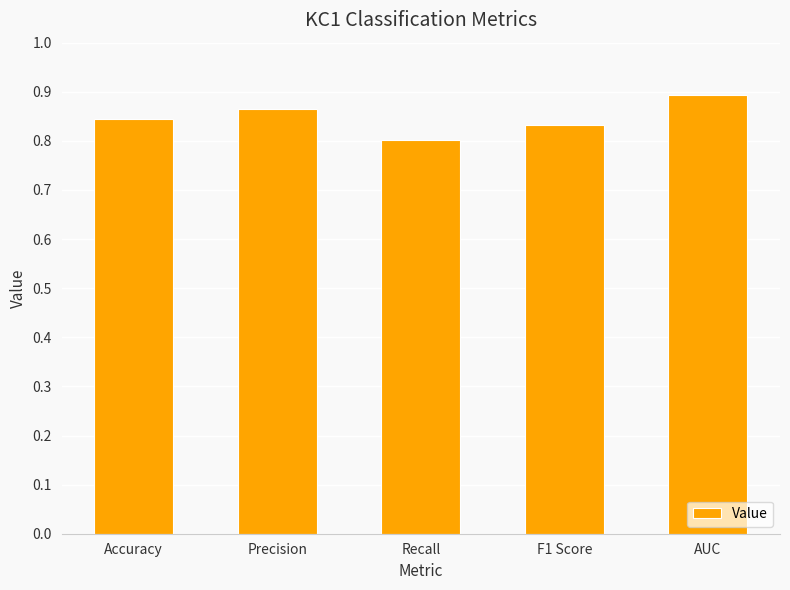

The chart shows a value of 1.2 at Recall. True or false?

False